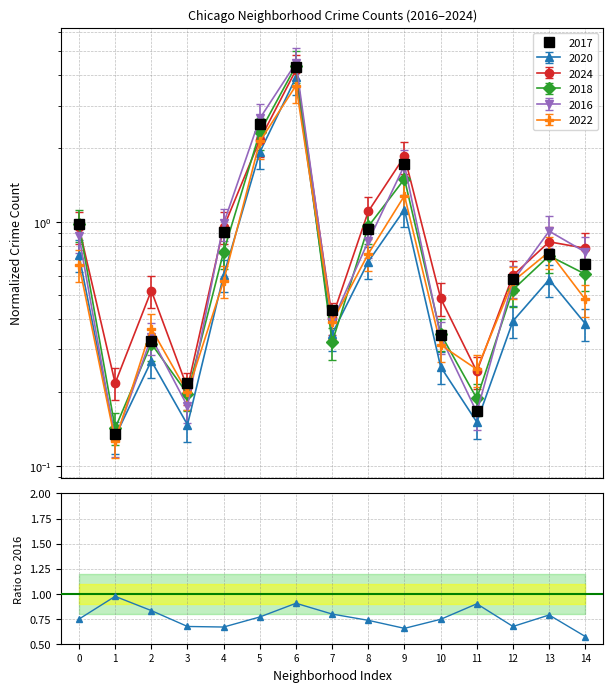

Does the chart have visible grid lines?

Yes